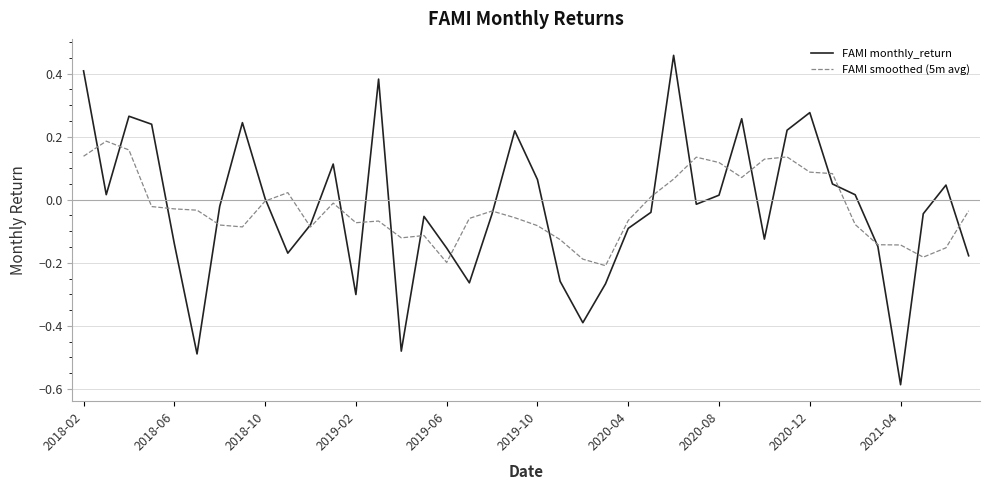

Rank the series by their maximum value, from lowest to highest.

FAMI smoothed (5m avg), FAMI monthly_return